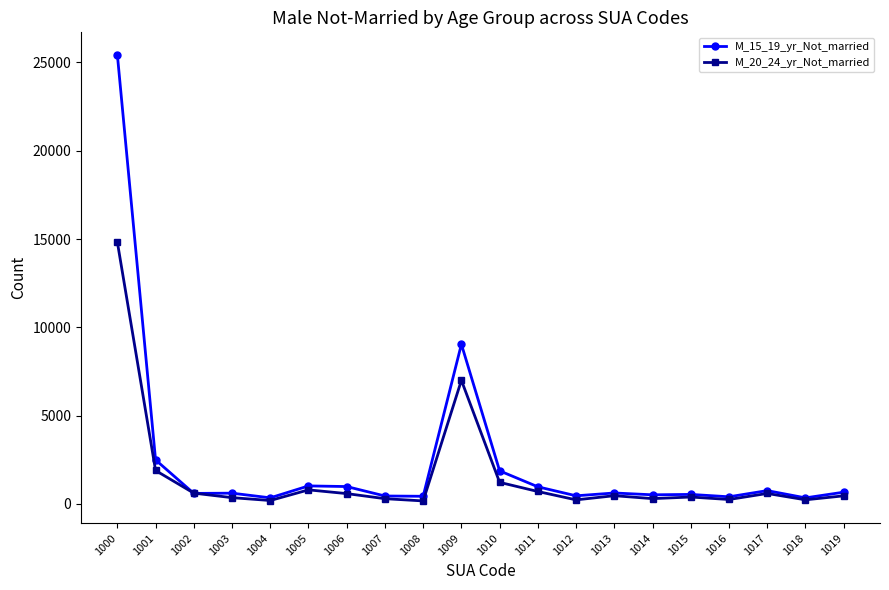

Rank the series by their maximum value, from lowest to highest.

M_20_24_yr_Not_married, M_15_19_yr_Not_married